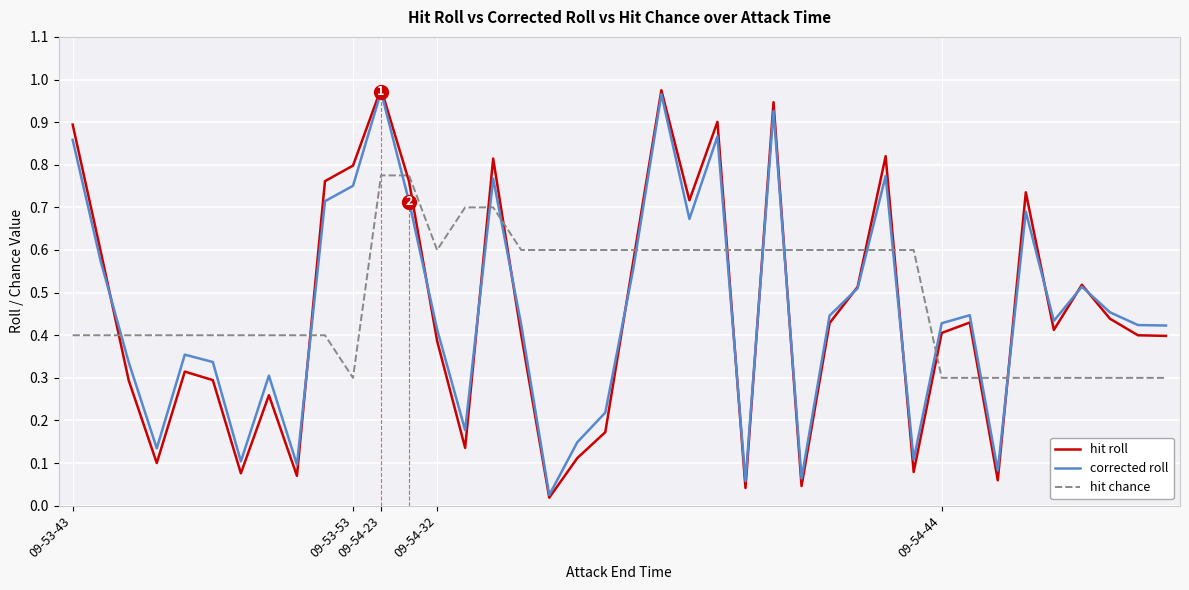

Which series has the widest spread of values?

hit roll